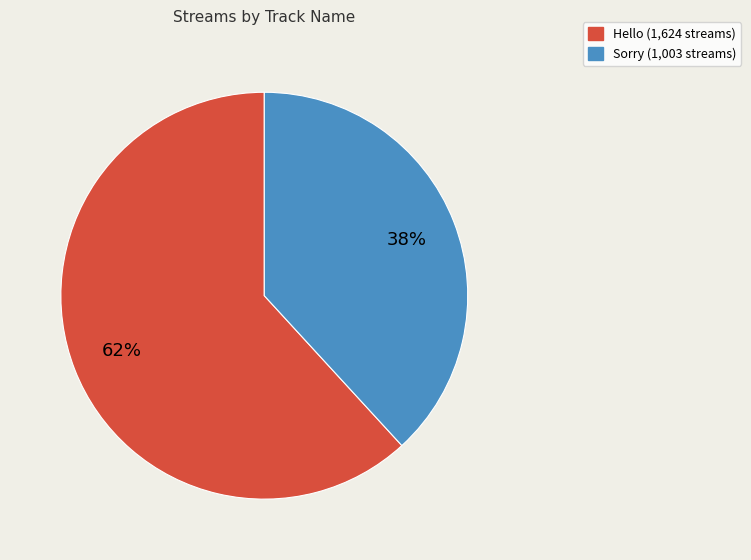

Which slice is the smallest?

Sorry